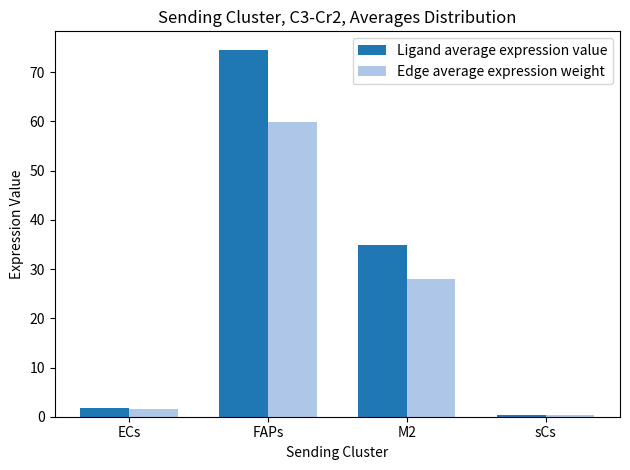

What is the value of the Edge average expression weight bar at the 1st from the left?

1.5